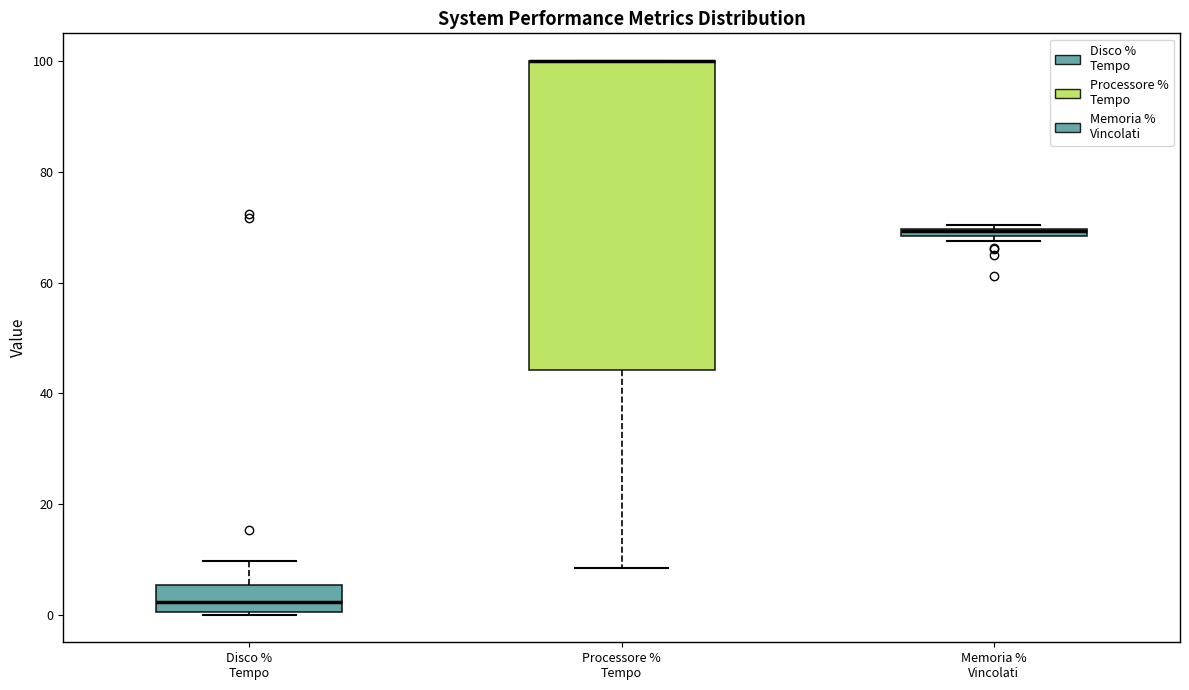

Where is the lower edge of the box for Processore % Tempo on the y-axis? The values are not printed on the chart, so give them approximately, as read against the axis.

44